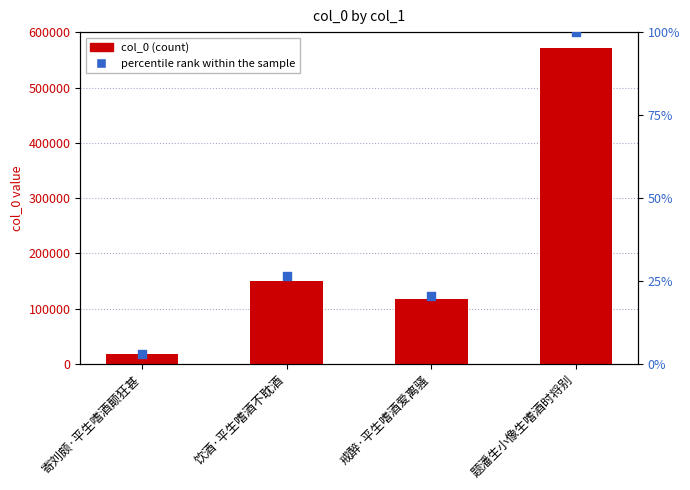

Is the value of col_0 at 饮酒·平生嗜酒不耽酒 greater than the value of percentile rank within the sample at 饮酒·平生嗜酒不耽酒?

Yes